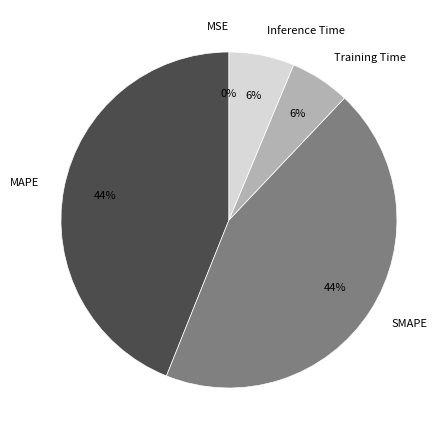

Is there a majority slice in this chart?

No